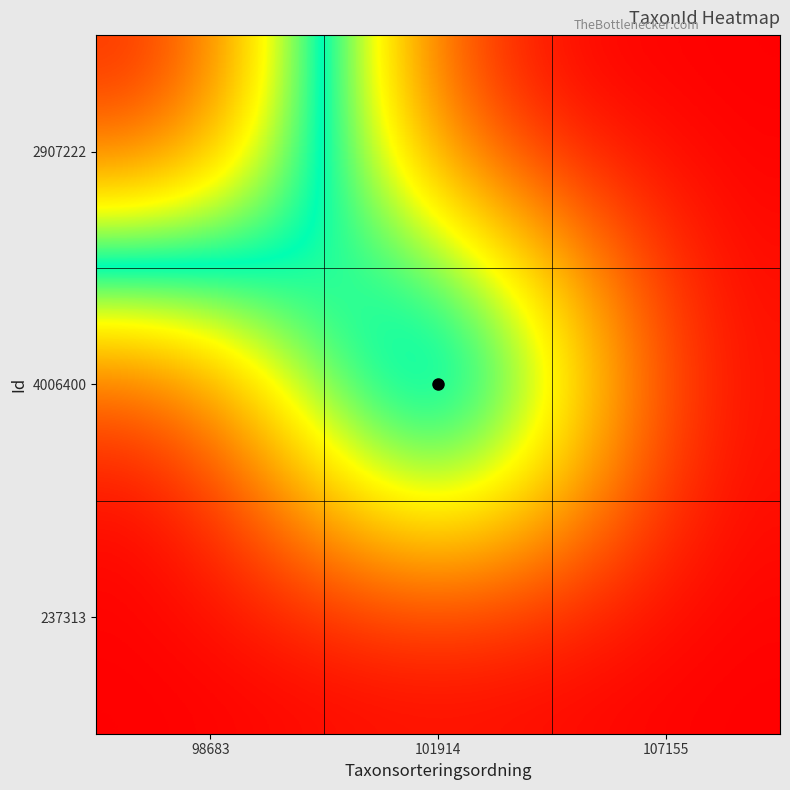

How many categories are shown in the chart?

3